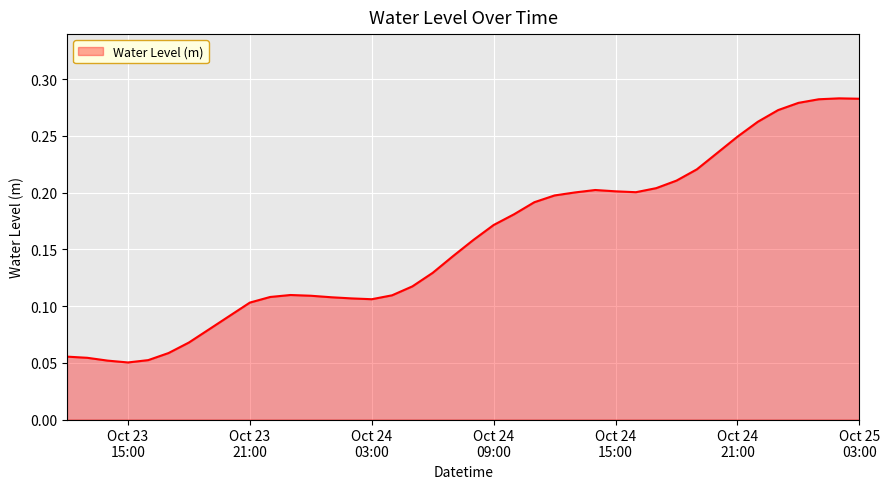

Does the chart display data point markers on the line(s)?

No